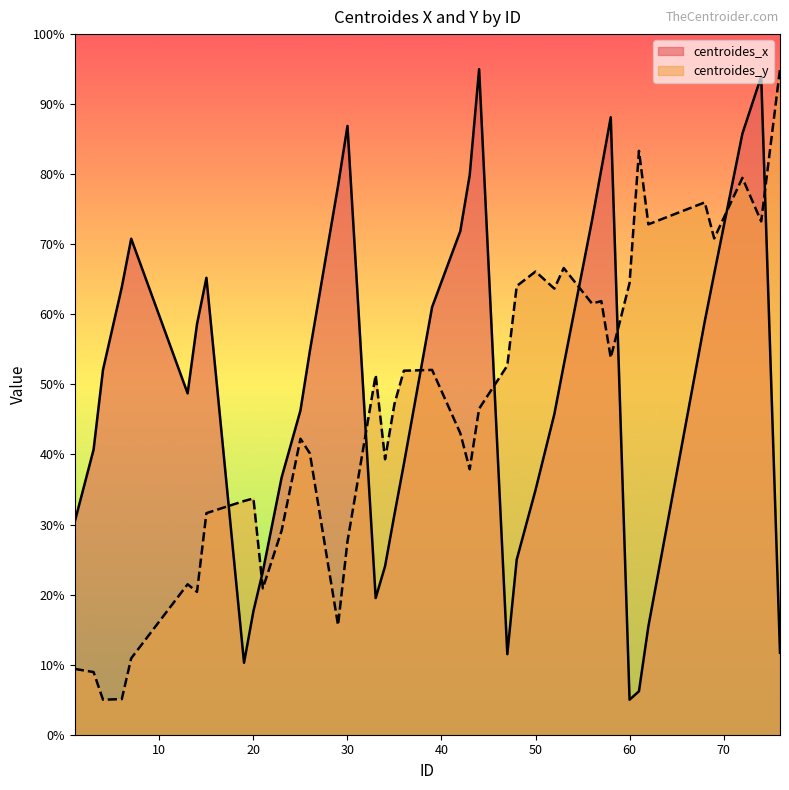

Which series has the largest range (max minus min)?

centroides_x